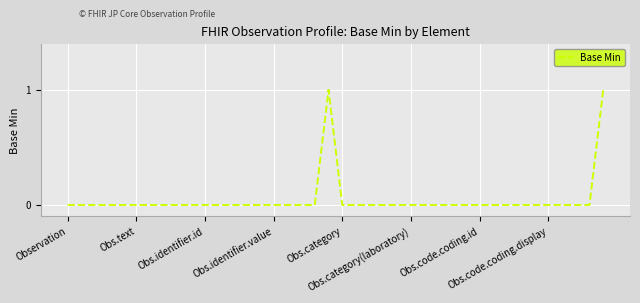

Which label corresponds to the smallest value in the chart?

Observation